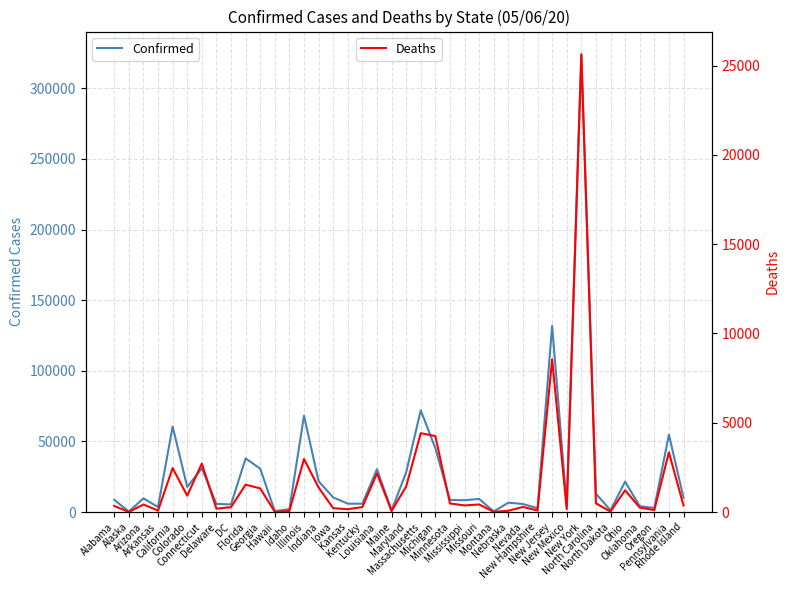

At how many categories does at least one series exceed 248297?

1